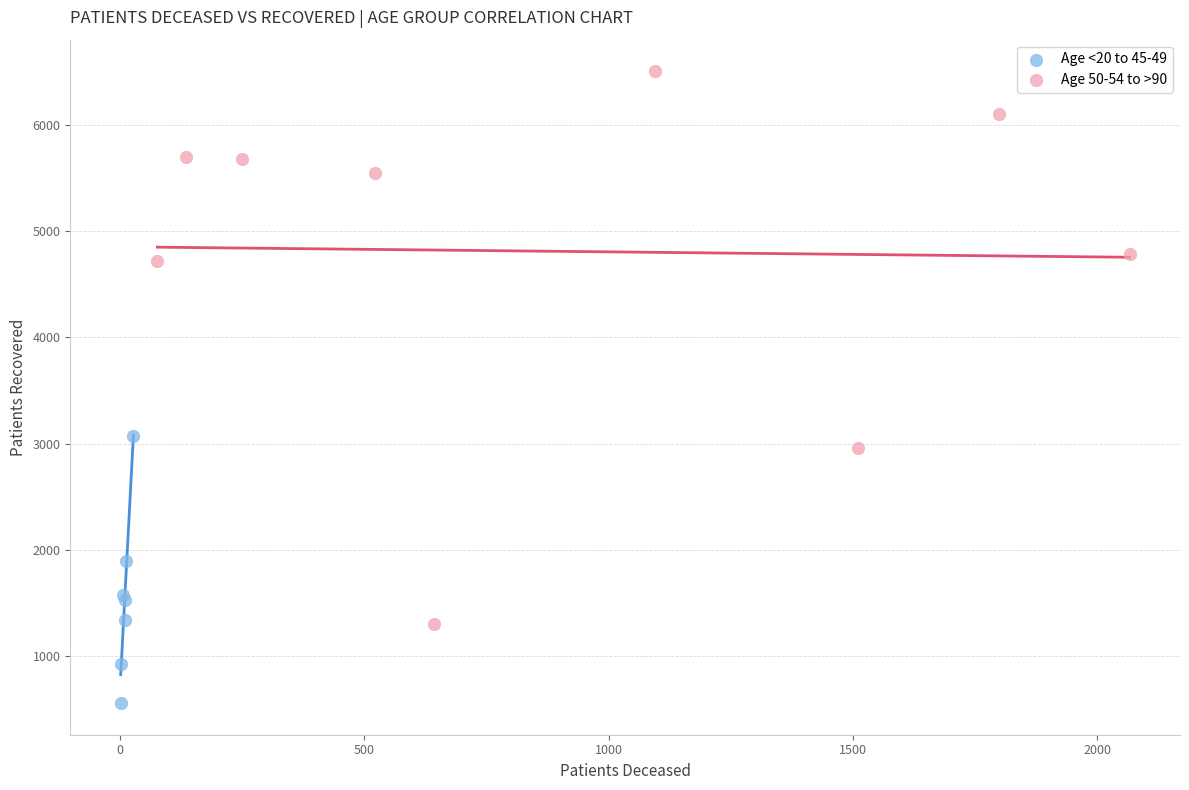

Which series has the largest Y range (max minus min)?

Age 50-54 to >90